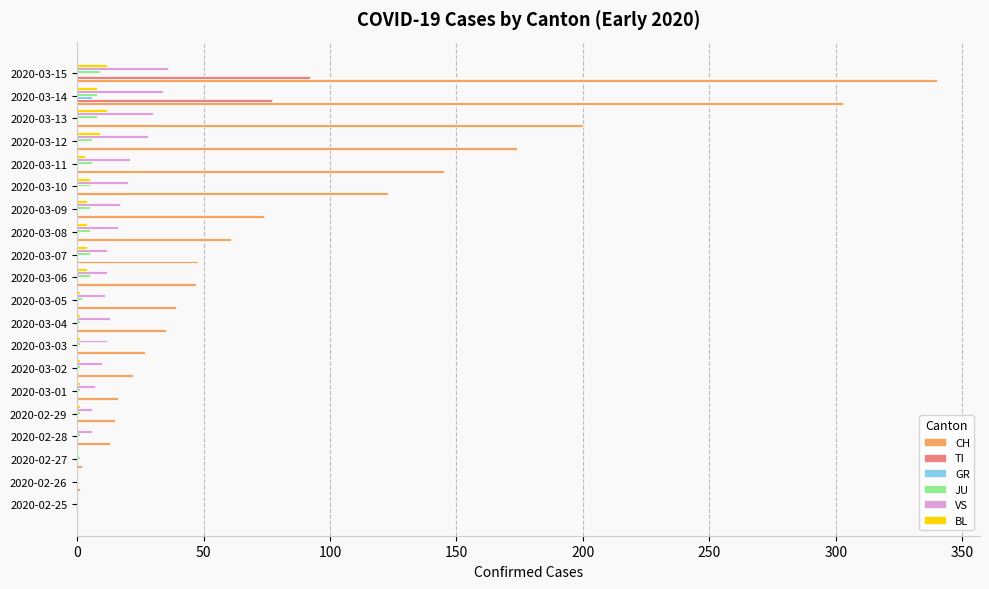

Is it true that VS equals 0 at 2020-02-26?

True